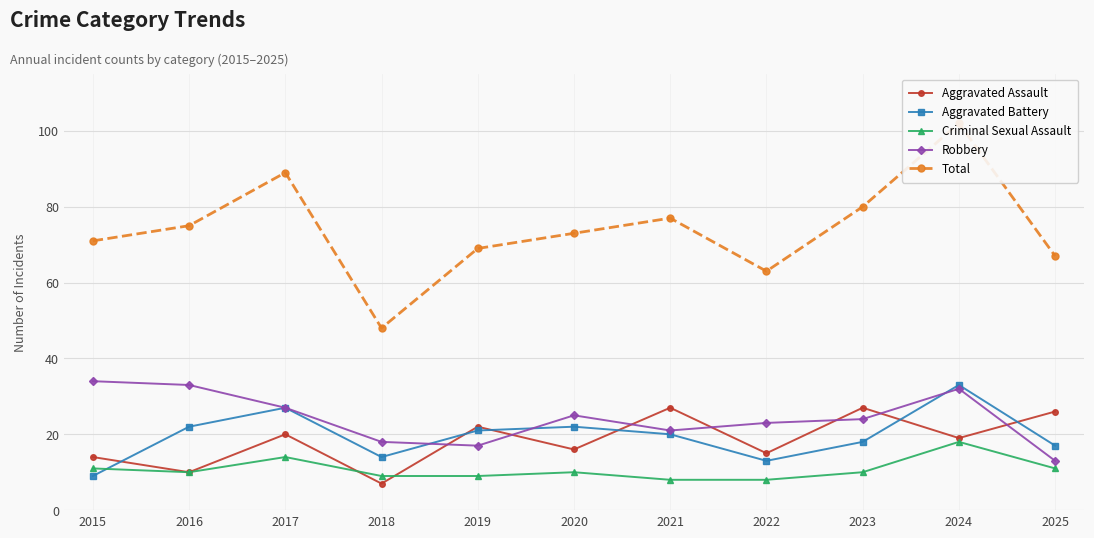

What is the value of the Aggravated Assault point at the 11th from the left?

26